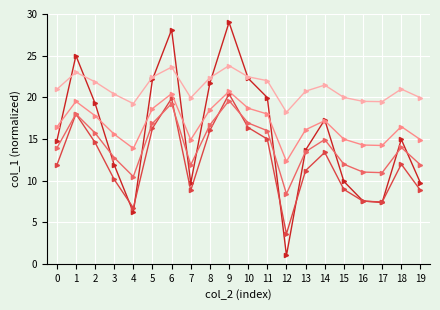

What is the spread (max minus min) of values at 11?

7.0